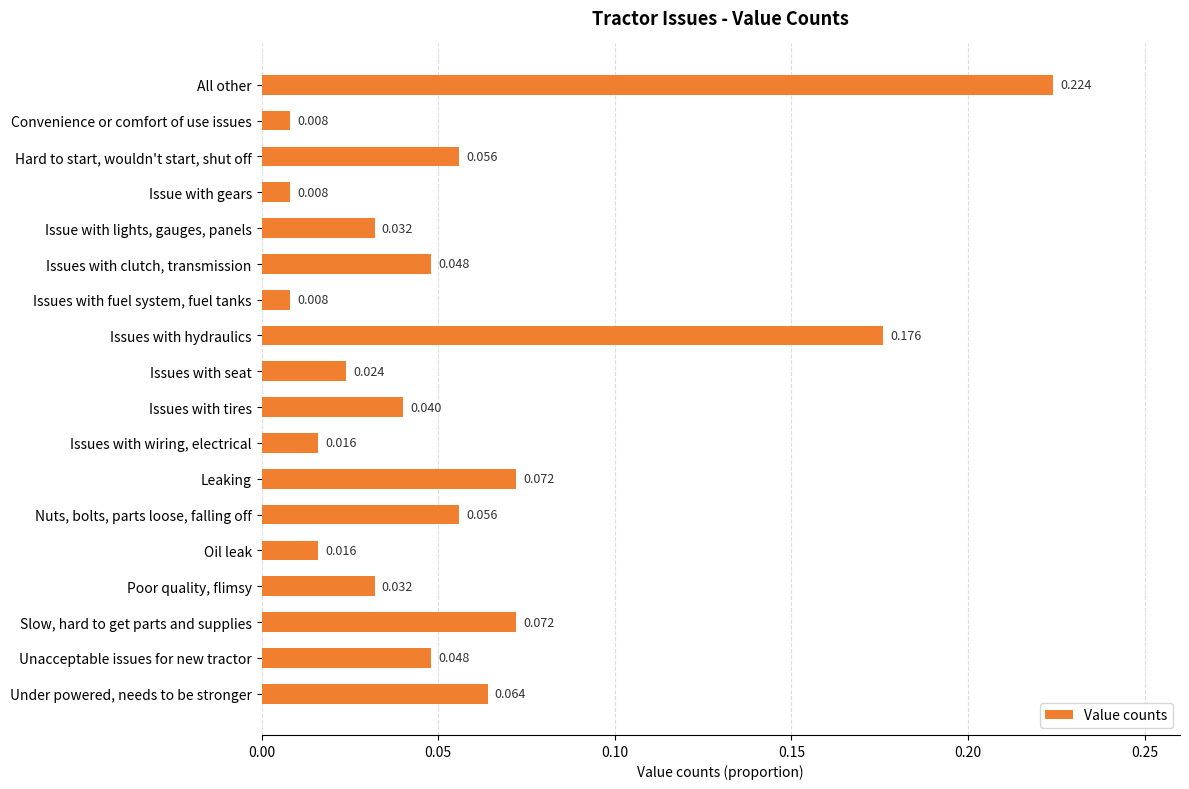

At which category does the chart reach its peak across all series?

All other